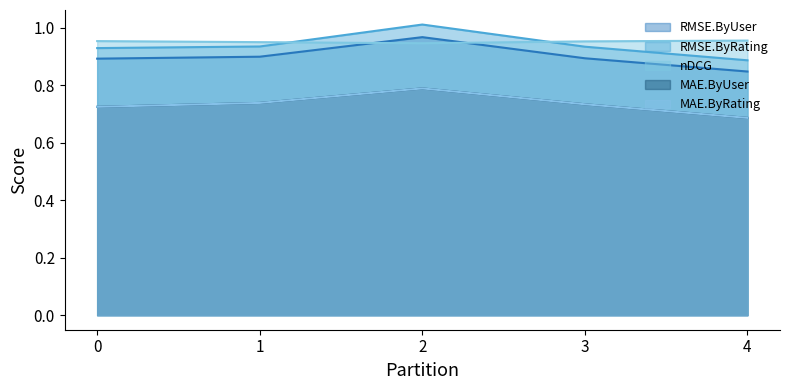

The RMSE.ByUser series shows 0.6 at 0. True or false?

False